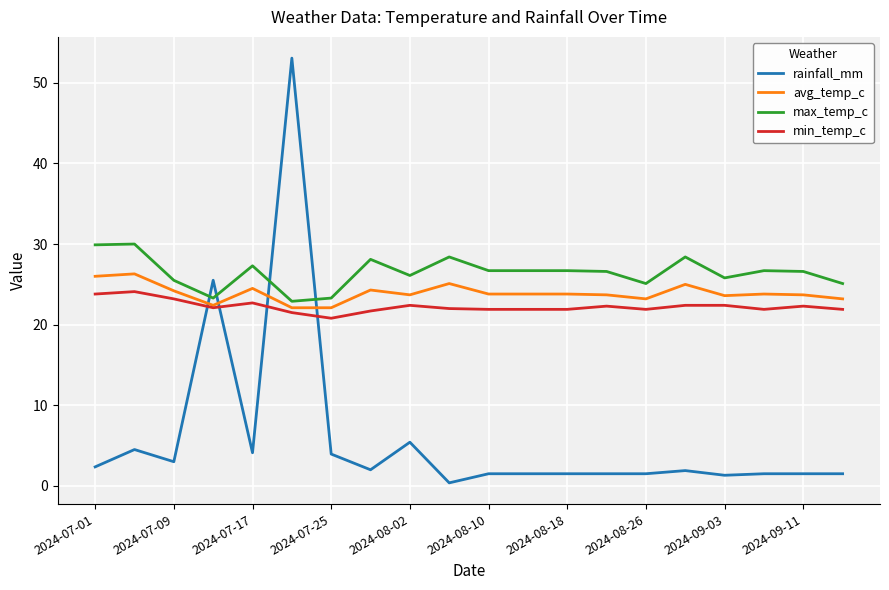

After their last crossing, which series has the higher values: rainfall_mm or min_temp_c?

min_temp_c